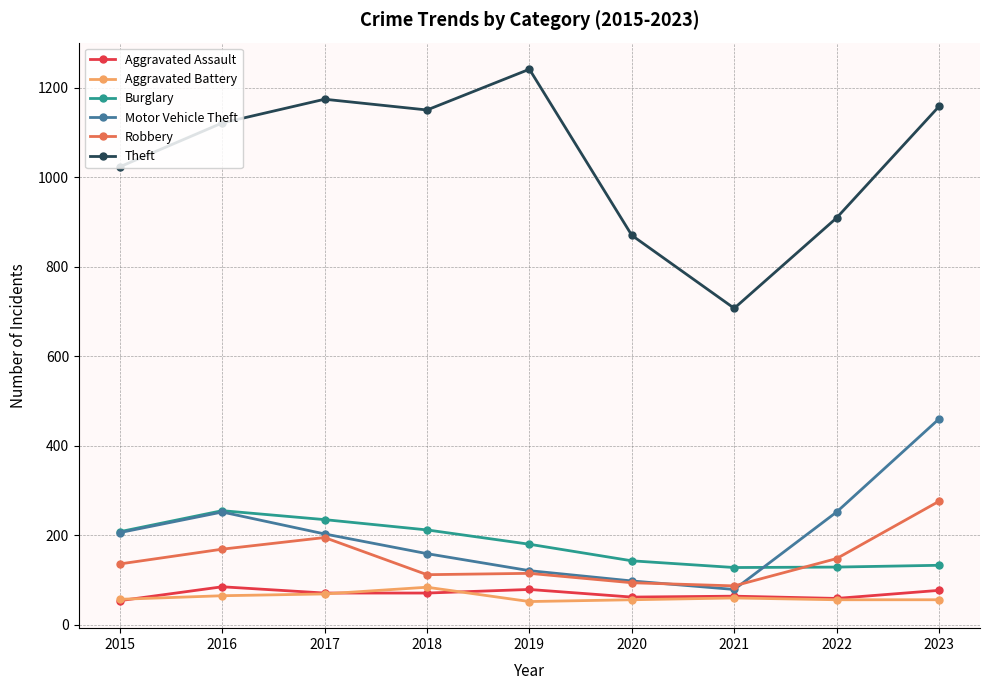

Between 2016 and 2023, which series saw the biggest shift?

Motor Vehicle Theft